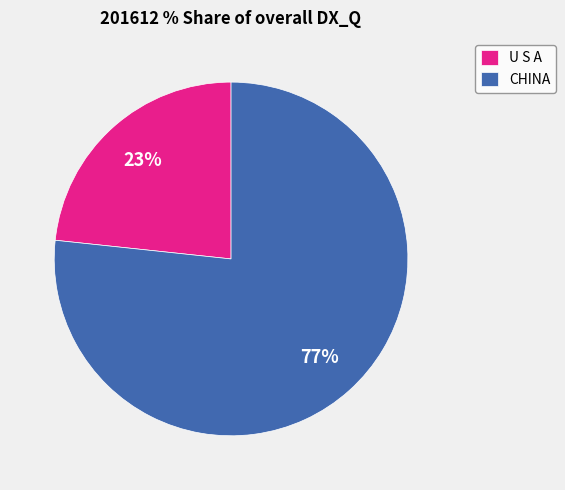

To the nearest percent, what is the average slice percentage?

50%